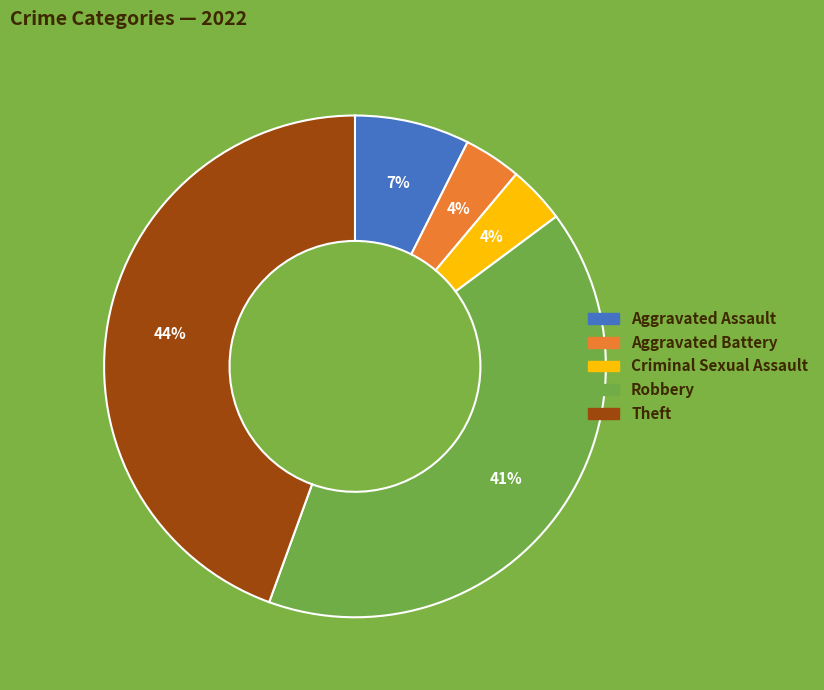

What percentage is the Aggravated Battery slice, to the nearest percent?

4%